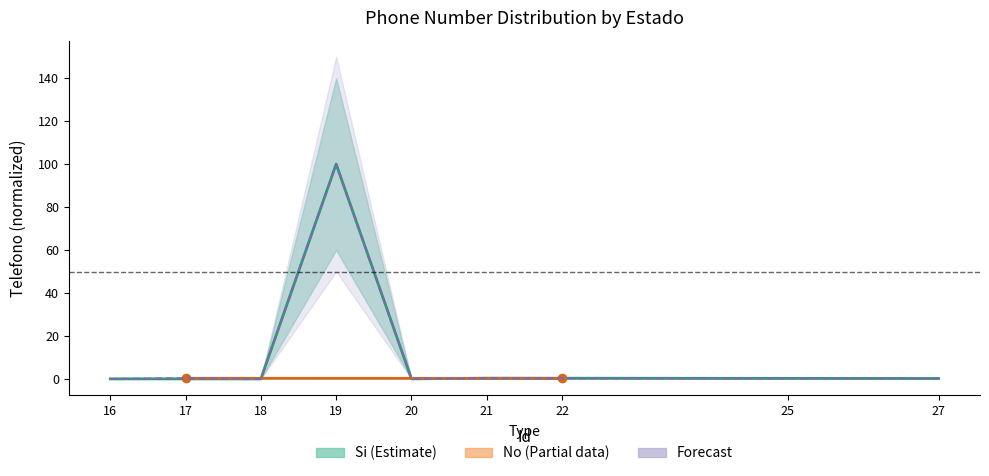

Is this an area chart (filled region under the line)?

No